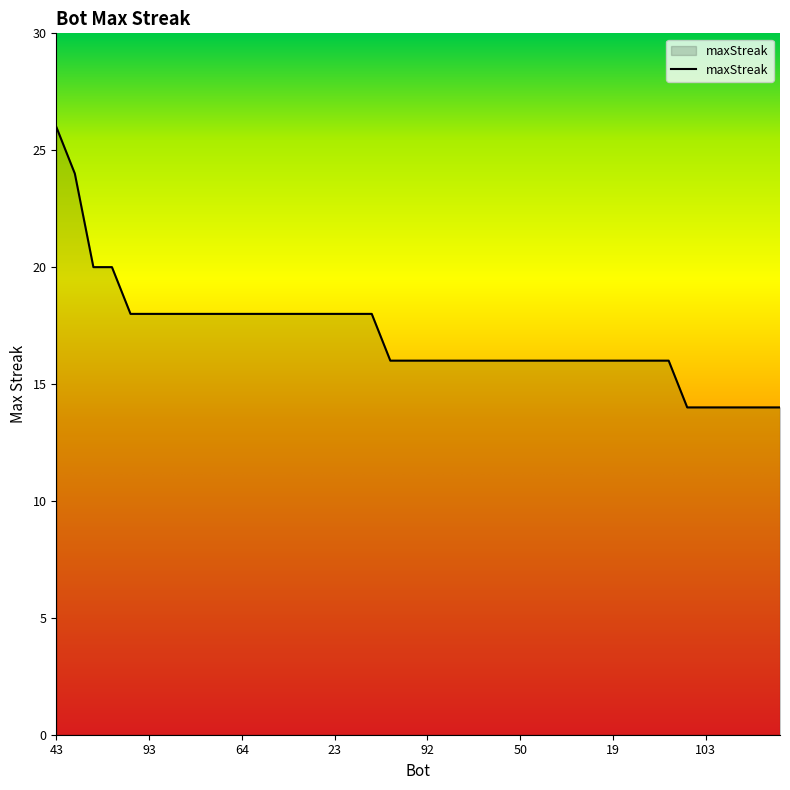

What is the smallest value displayed?

14